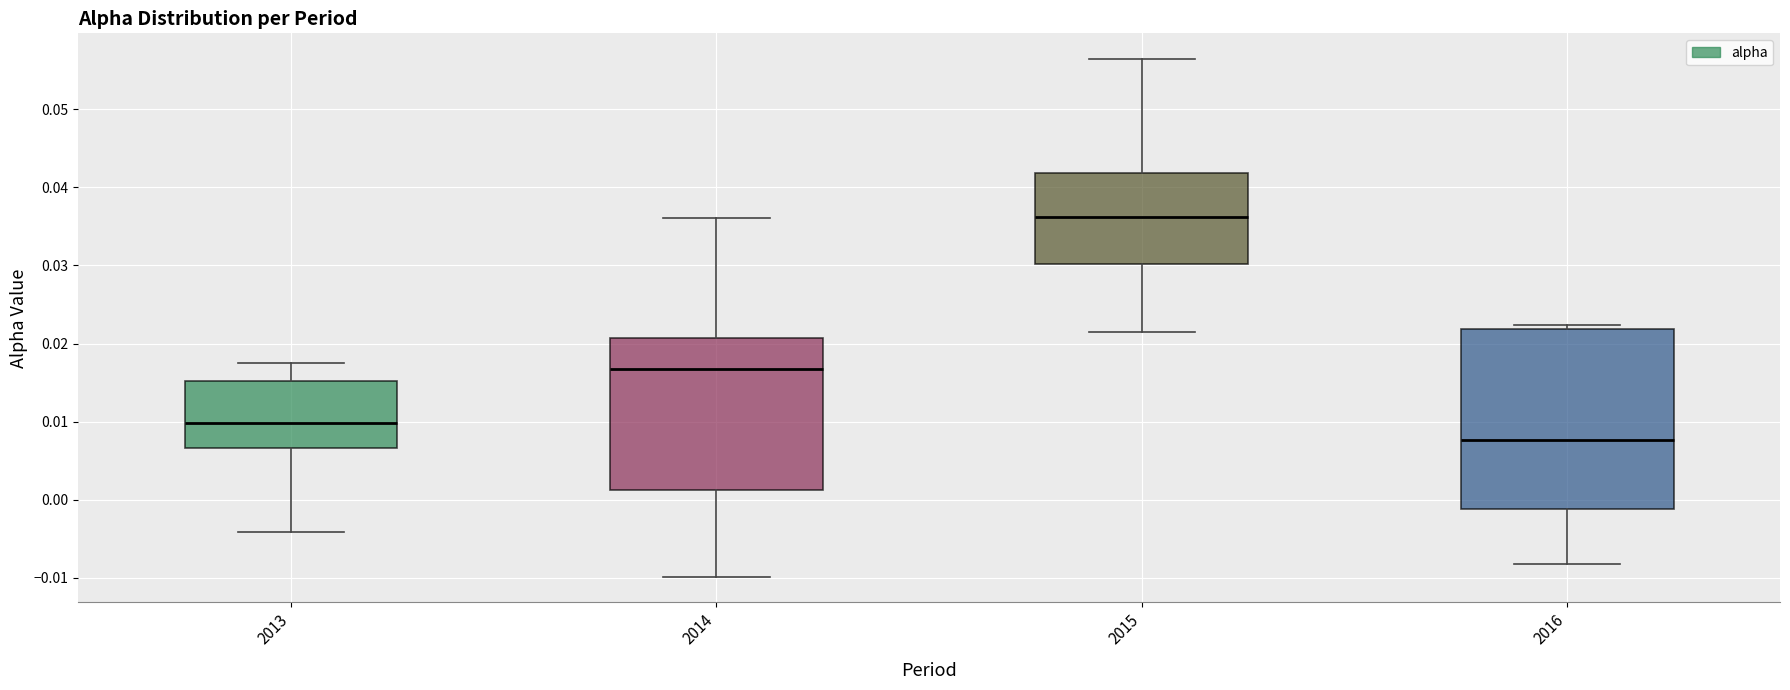

Reading left to right, transcribe this box plot: for each box, give where its median line is, the range the box spans, and where its two whiskers end, as read against the y-axis. The values are not printed on the chart, so give them approximately, as read against the axis.

2013: median 0.010, box 0.007 to 0.015, whiskers -0.004 to 0.018
2014: median 0.017, box 0.001 to 0.021, whiskers -0.010 to 0.036
2015: median 0.036, box 0.030 to 0.042, whiskers 0.021 to 0.056
2016: median 0.008, box -0.001 to 0.022, whiskers -0.008 to 0.022 (just above the box's upper edge)